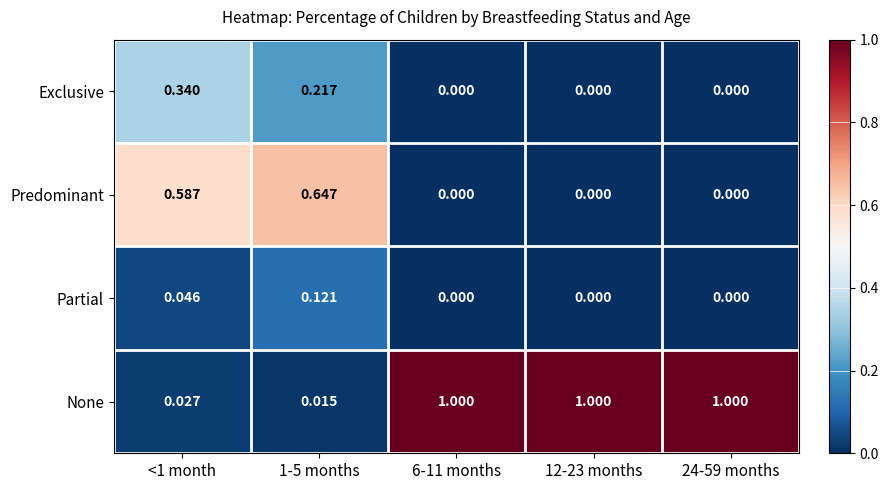

Which series has the largest total across all categories?

None